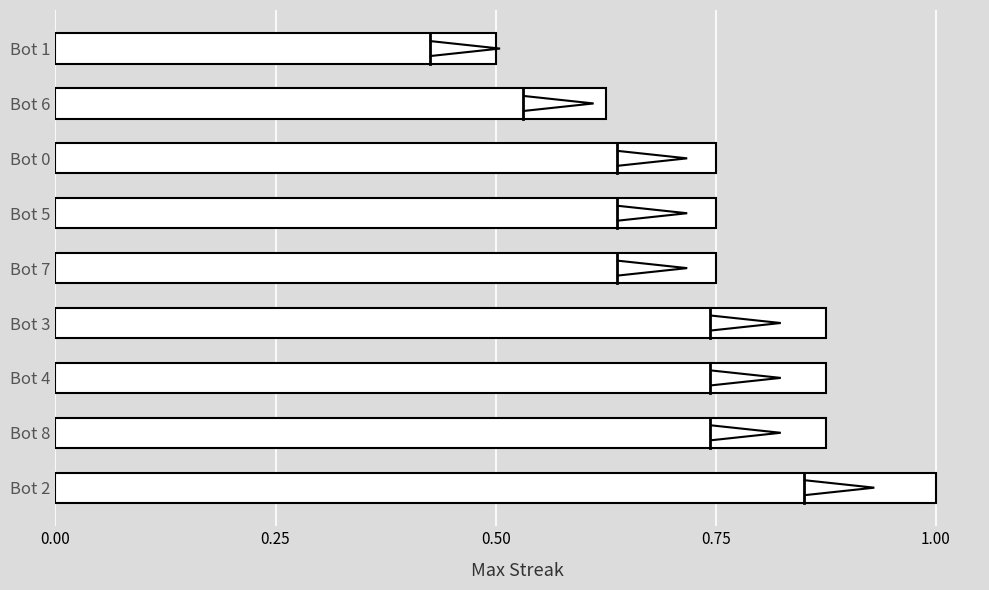

What is the maximum value shown in the chart?

1.0